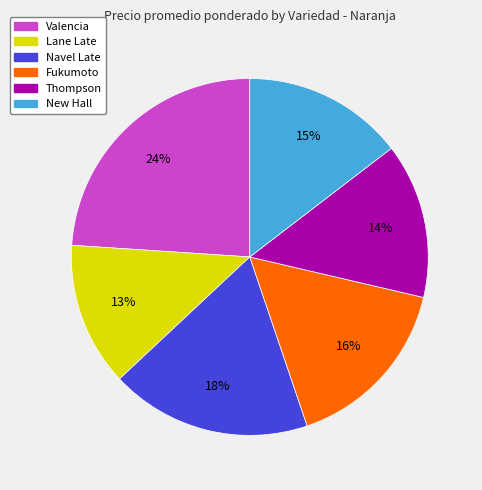

Is the sum of Lane Late and Valencia greater than half?

No